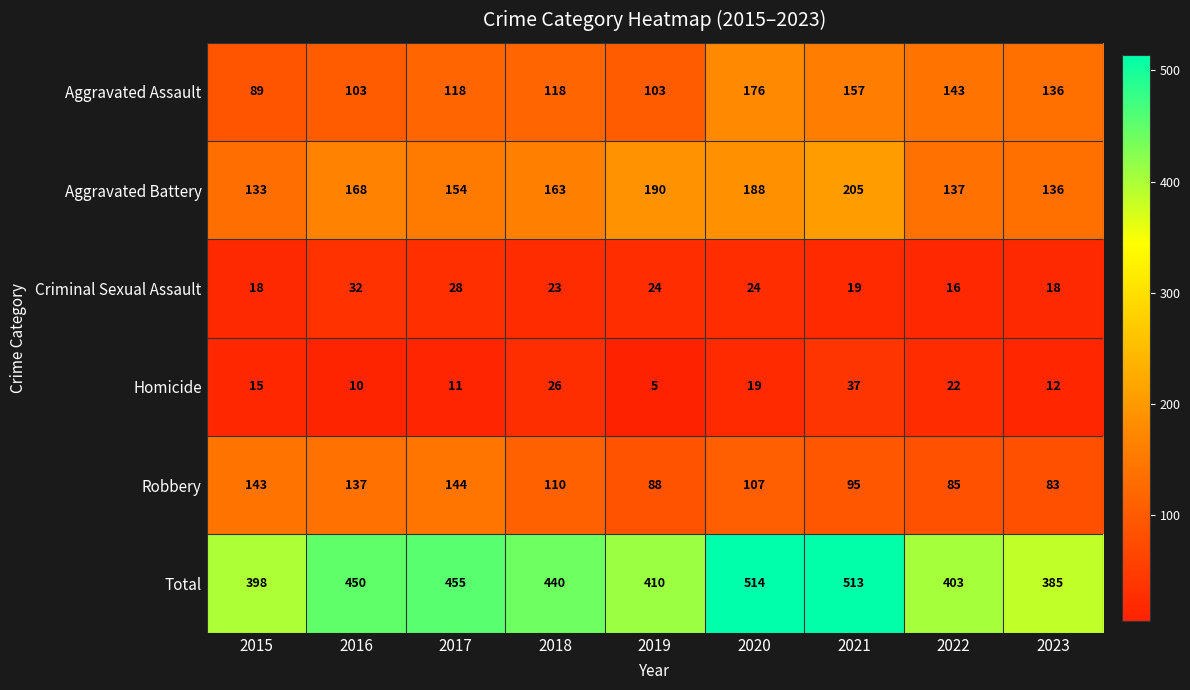

True or false: Homicide has a value of 11 at 2021.

False